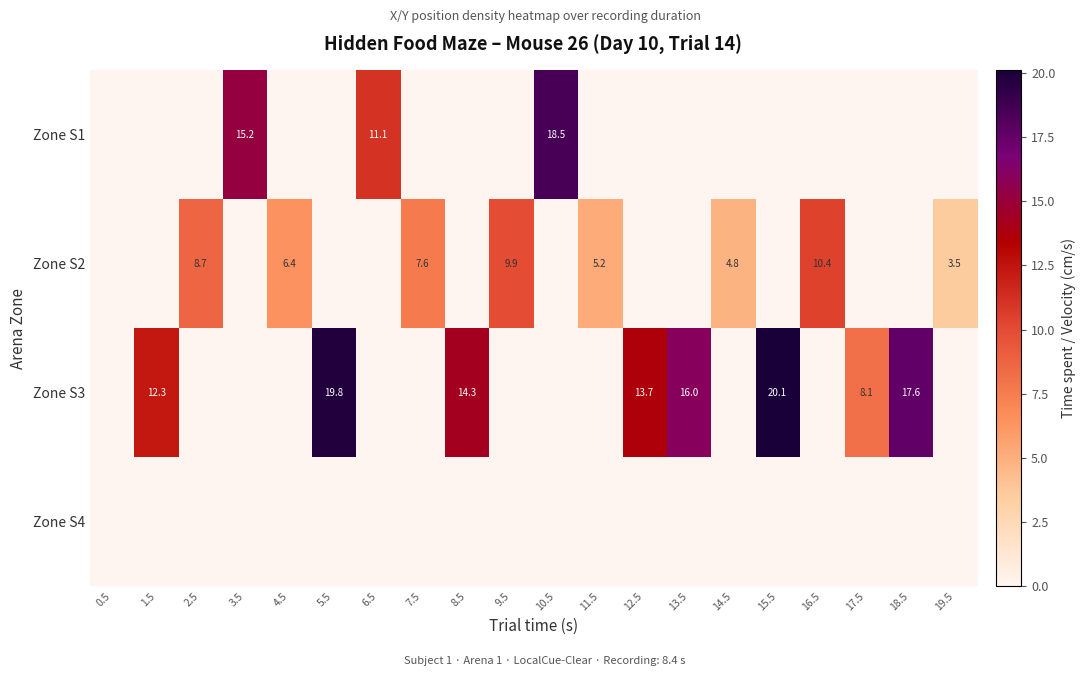

The value of Zone S1 at 3.5 is 21.0. True or false?

False